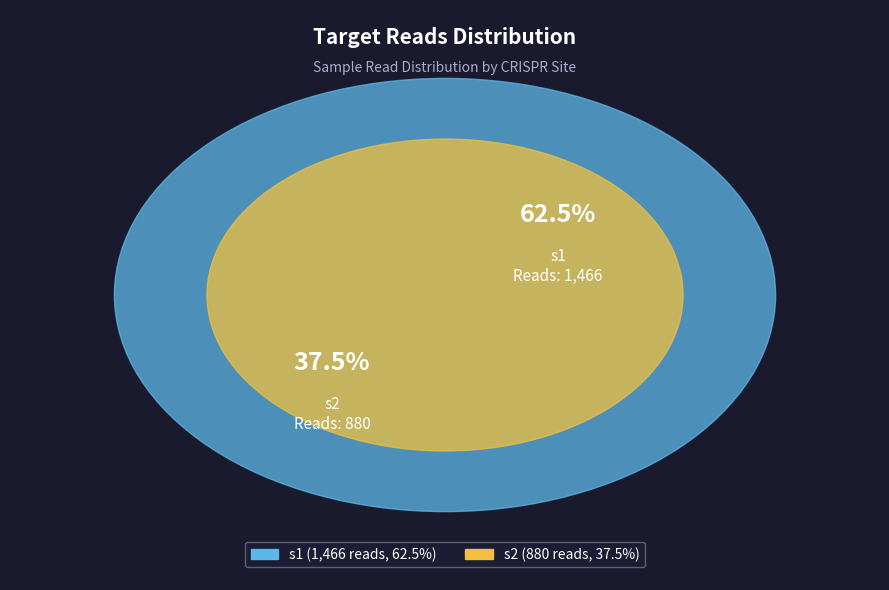

To the nearest percent, what is the combined percentage of s1 and s2?

100%